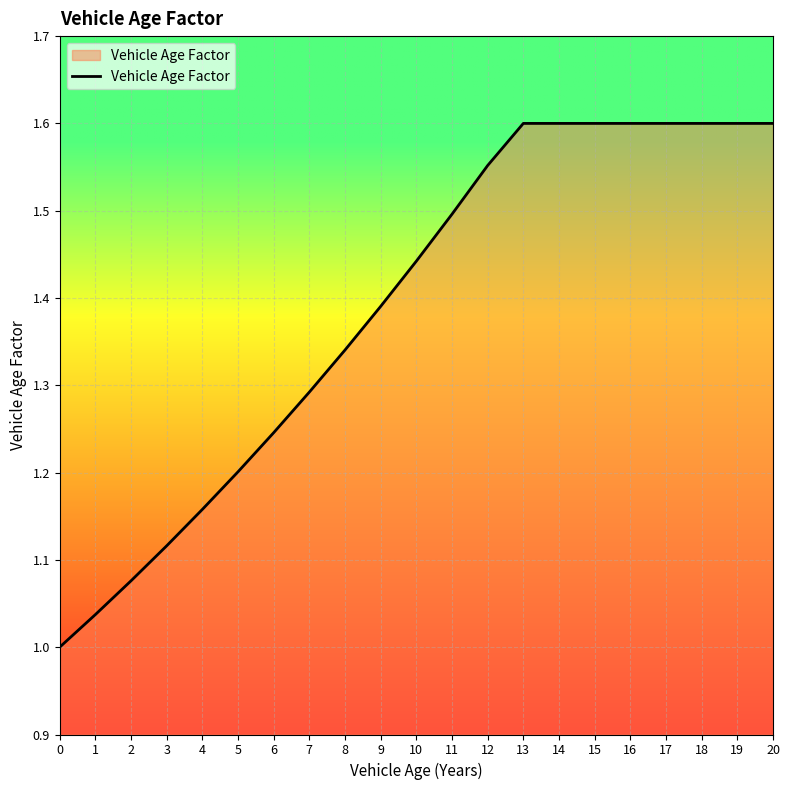

What is the difference between the values at 1 and 17?

0.6